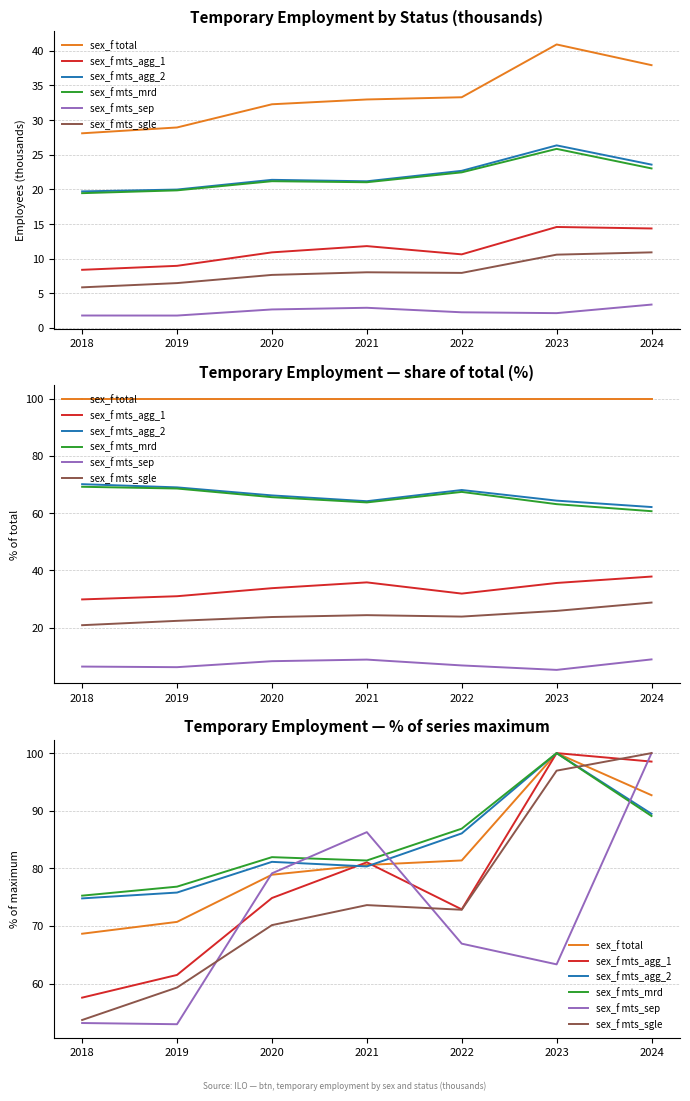

What is the difference between the second highest and second lowest values in the sex_f mts_mrd series?

12.3